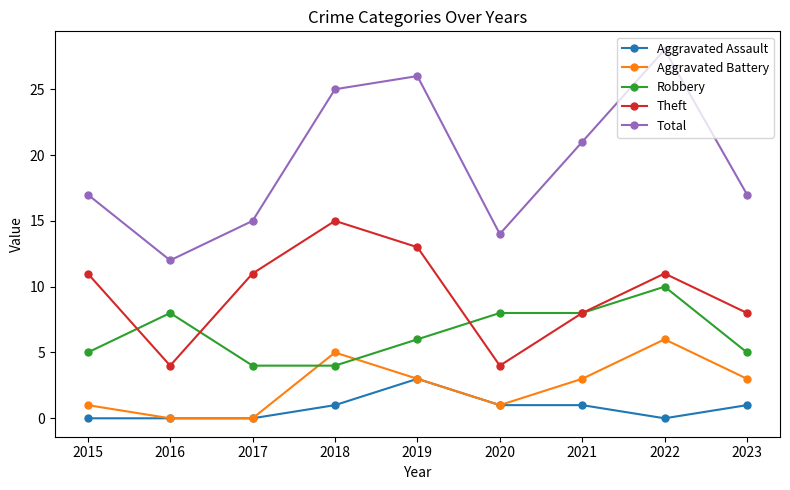

How many series are shown in this chart?

5